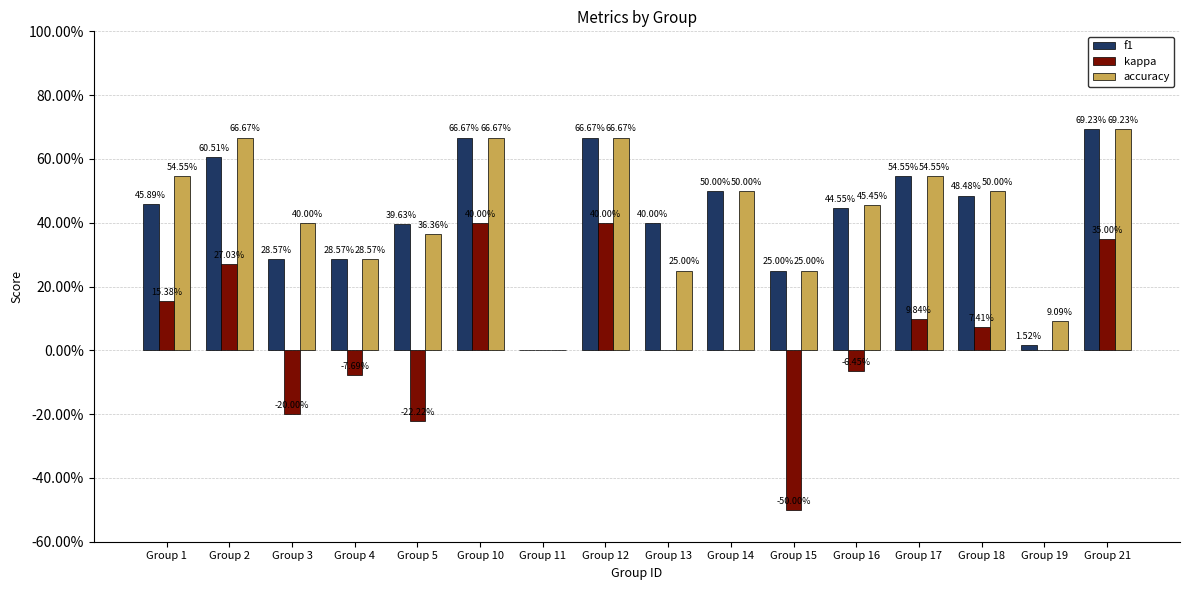

The accuracy series shows 0.0 at Group 11. True or false?

True